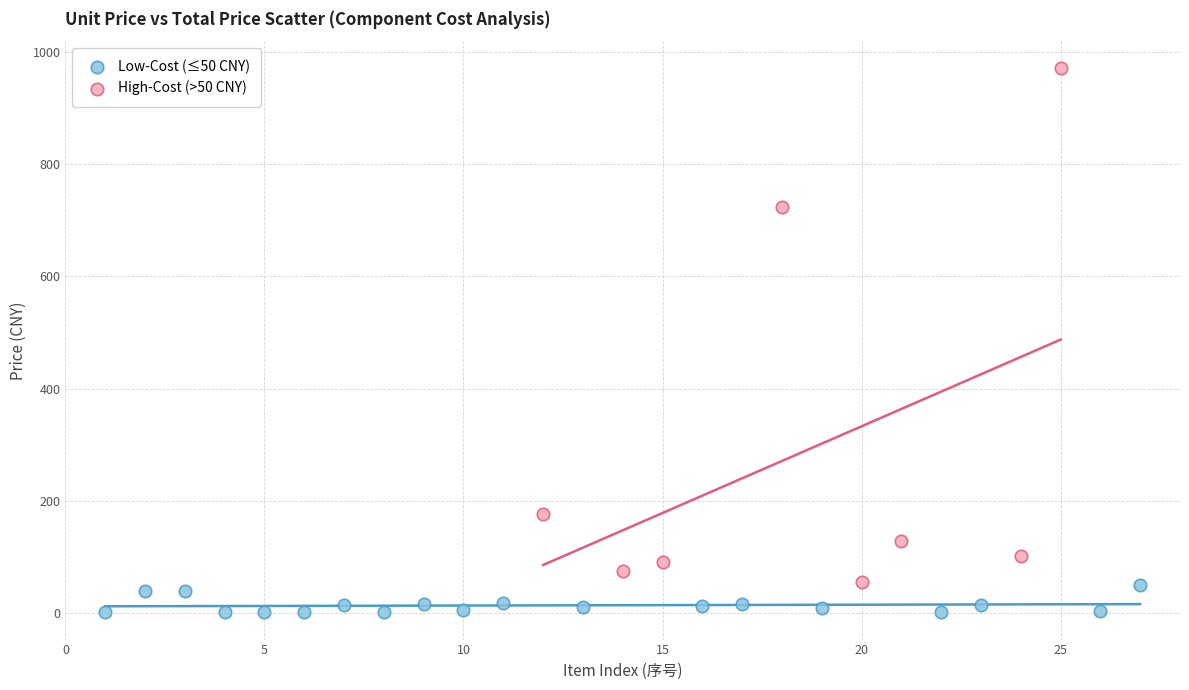

Which series has the widest spread of Y values?

High-Cost (>50 CNY)